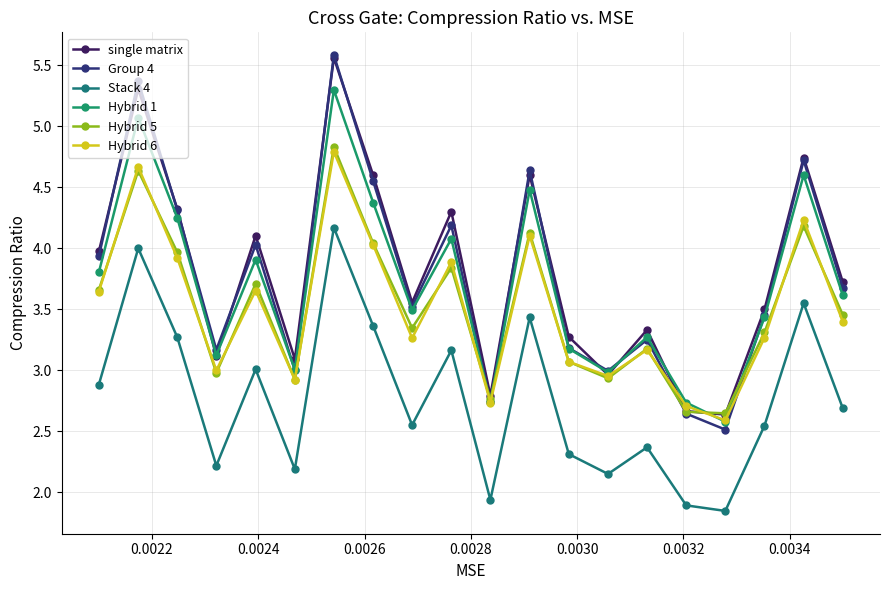

Reading left to right, list all the values displayed in this chart.

single matrix: 4.0	5.3	4.3	3.1	4.1	3.1	5.6	4.6	3.6	4.3	2.8	4.6	3.3	3.0	3.3	2.7	2.6	3.5	4.7	3.7
Group 4: 3.9	5.4	4.3	3.2	4.0	3.0	5.6	4.6	3.5	4.2	2.7	4.6	3.2	3.0	3.3	2.6	2.5	3.4	4.7	3.7
Stack 4: 2.9	4.0	3.3	2.2	3.0	2.2	4.2	3.4	2.6	3.2	1.9	3.4	2.3	2.1	2.4	1.9	1.8	2.5	3.5	2.7
Hybrid 1: 3.8	5.1	4.2	3.1	3.9	3.0	5.3	4.4	3.5	4.1	2.7	4.5	3.2	3.0	3.3	2.7	2.6	3.4	4.6	3.6
Hybrid 5: 3.7	4.6	4.0	3.0	3.7	2.9	4.8	4.0	3.3	3.8	2.8	4.1	3.1	2.9	3.2	2.7	2.6	3.3	4.2	3.5
Hybrid 6: 3.6	4.7	3.9	3.0	3.7	2.9	4.8	4.0	3.3	3.9	2.7	4.1	3.1	3.0	3.2	2.7	2.6	3.3	4.2	3.4